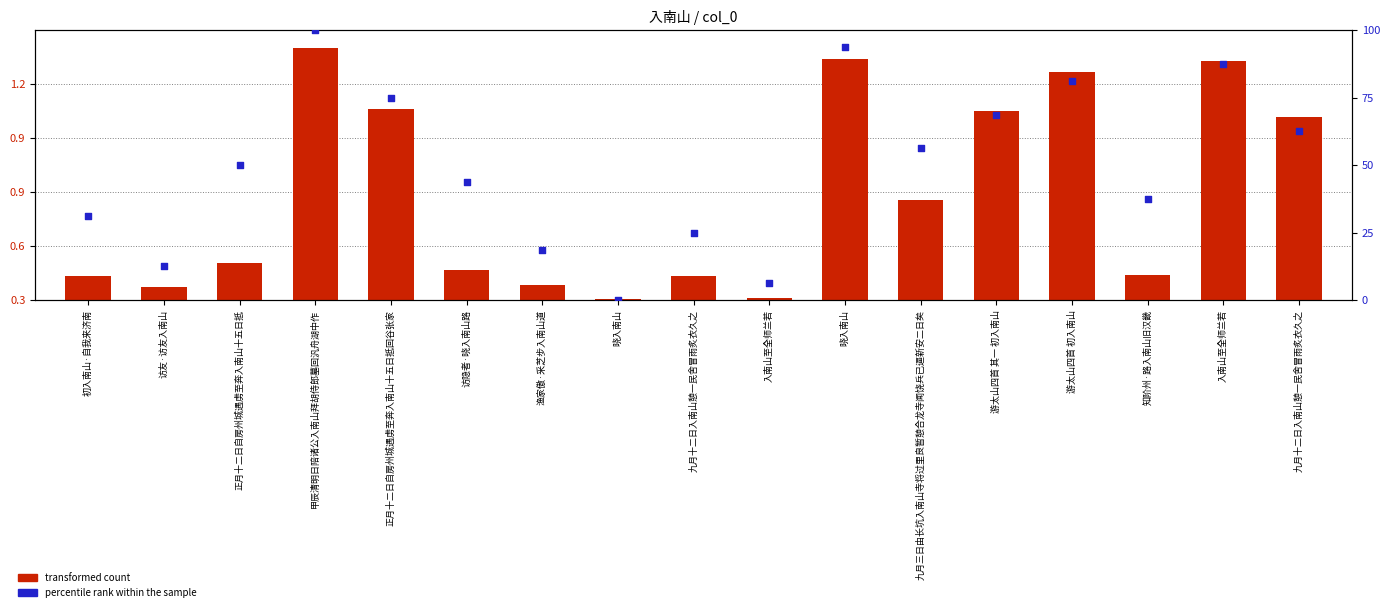

At which category is the sum across all series the highest?

甲辰清明日陪诸公入南山拜胡侍郎墓回汎舟湖中作